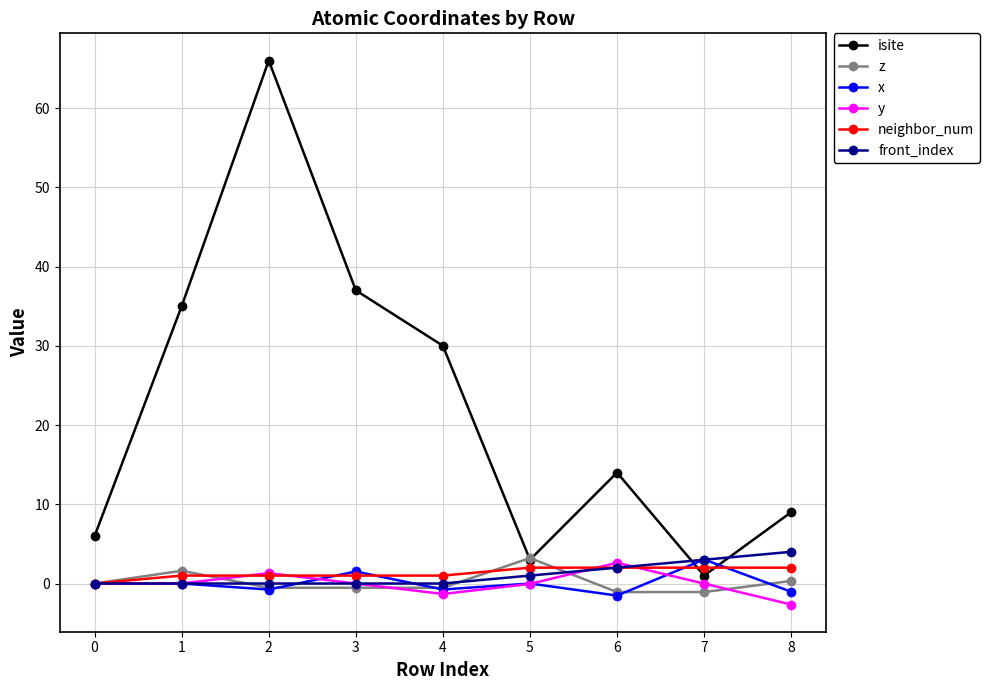

Is it true that y equals 0.0 at 1?

True